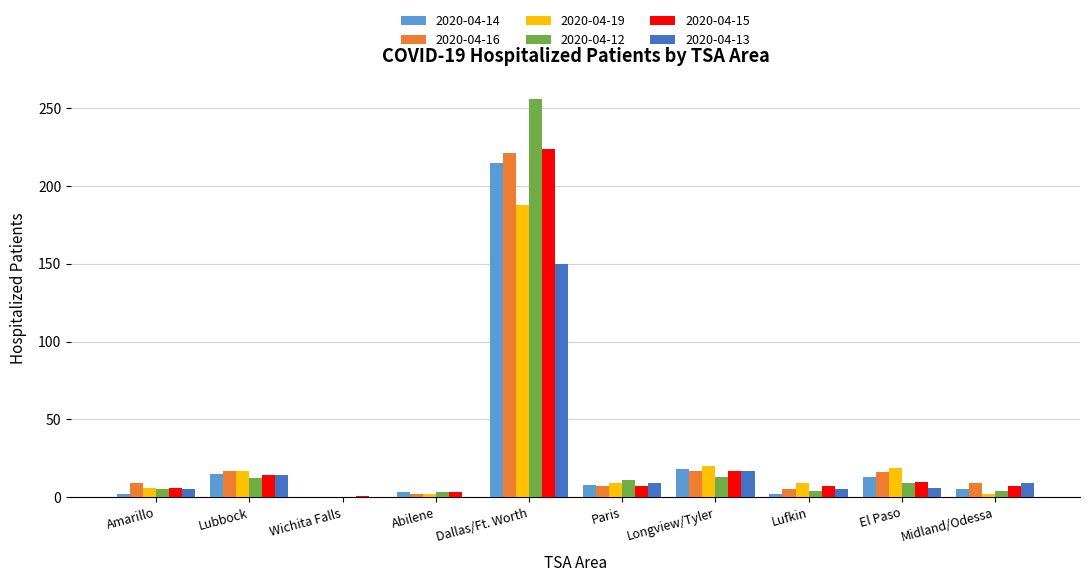

What is the sum of all 2020-04-12 values?

317